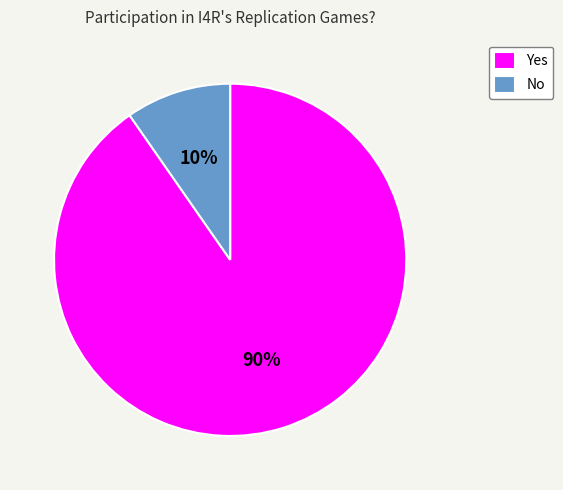

To the nearest percent, what is the average slice percentage?

50%